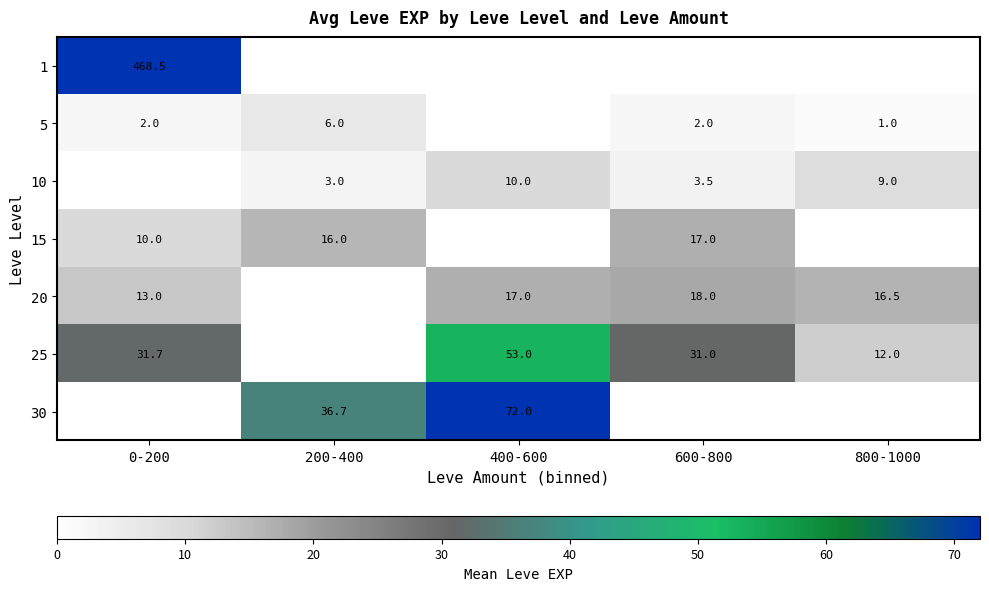

Is the value of 10 at 800-1000 greater than the value of 20 at 0-200?

No